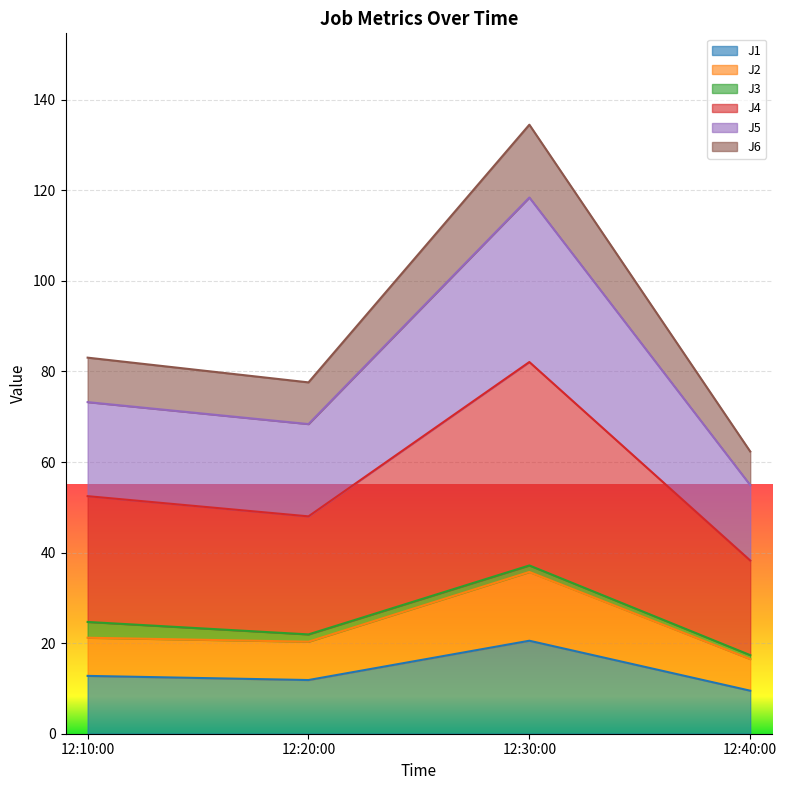

True or false: J4 and J6 intersect in this chart.

False